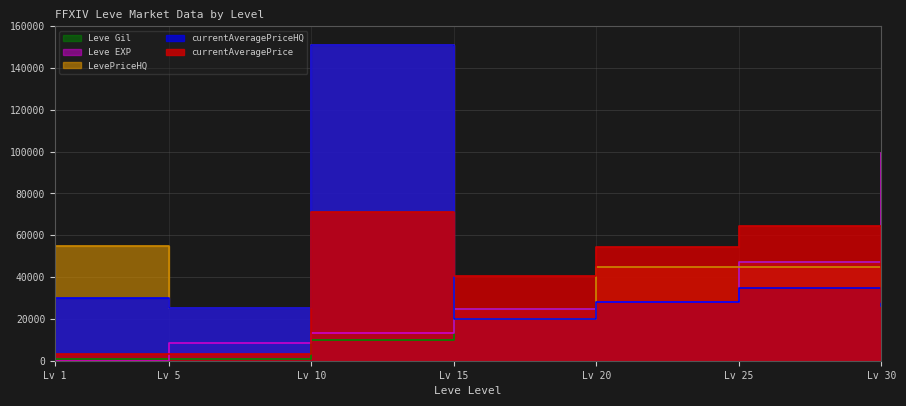

Where does the LevePriceHQ series first go above 44990?

Lv 1